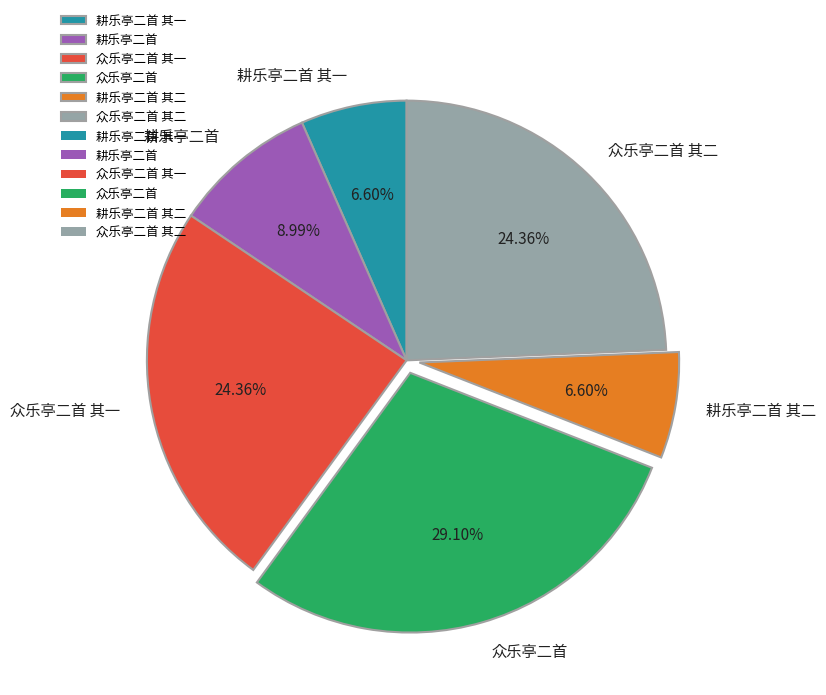

Does 耕乐亭二首 其一 account for over 50% of the chart?

No